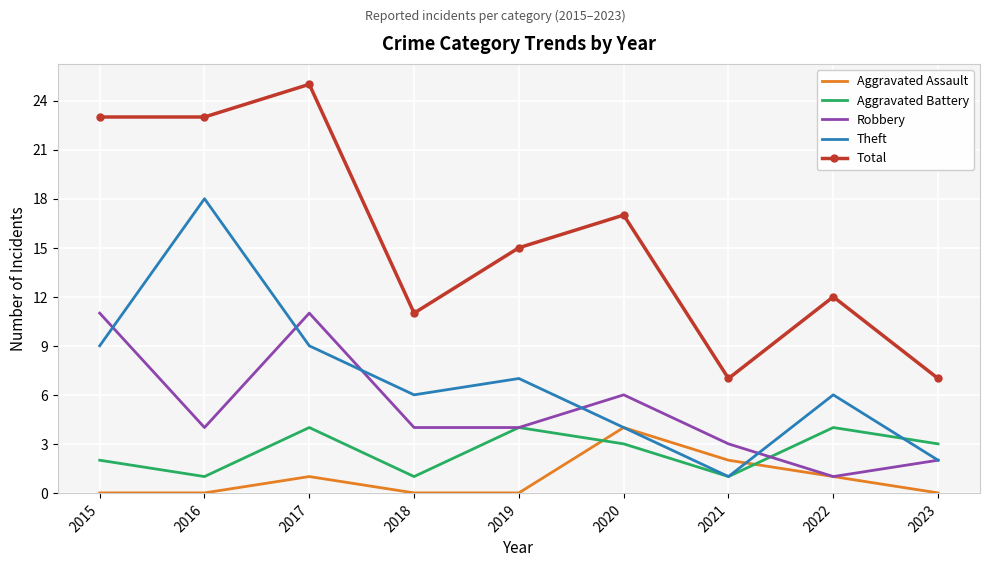

Reading right to left, list all the values displayed in this chart.

Aggravated Assault: 2023=0	2022=1	2021=2	2020=4	2019=0	2018=0	2017=1	2016=0	2015=0
Aggravated Battery: 2023=3	2022=4	2021=1	2020=3	2019=4	2018=1	2017=4	2016=1	2015=2
Robbery: 2023=2	2022=1	2021=3	2020=6	2019=4	2018=4	2017=11	2016=4	2015=11
Theft: 2023=2	2022=6	2021=1	2020=4	2019=7	2018=6	2017=9	2016=18	2015=9
Total: 2023=7	2022=12	2021=7	2020=17	2019=15	2018=11	2017=25	2016=23	2015=23